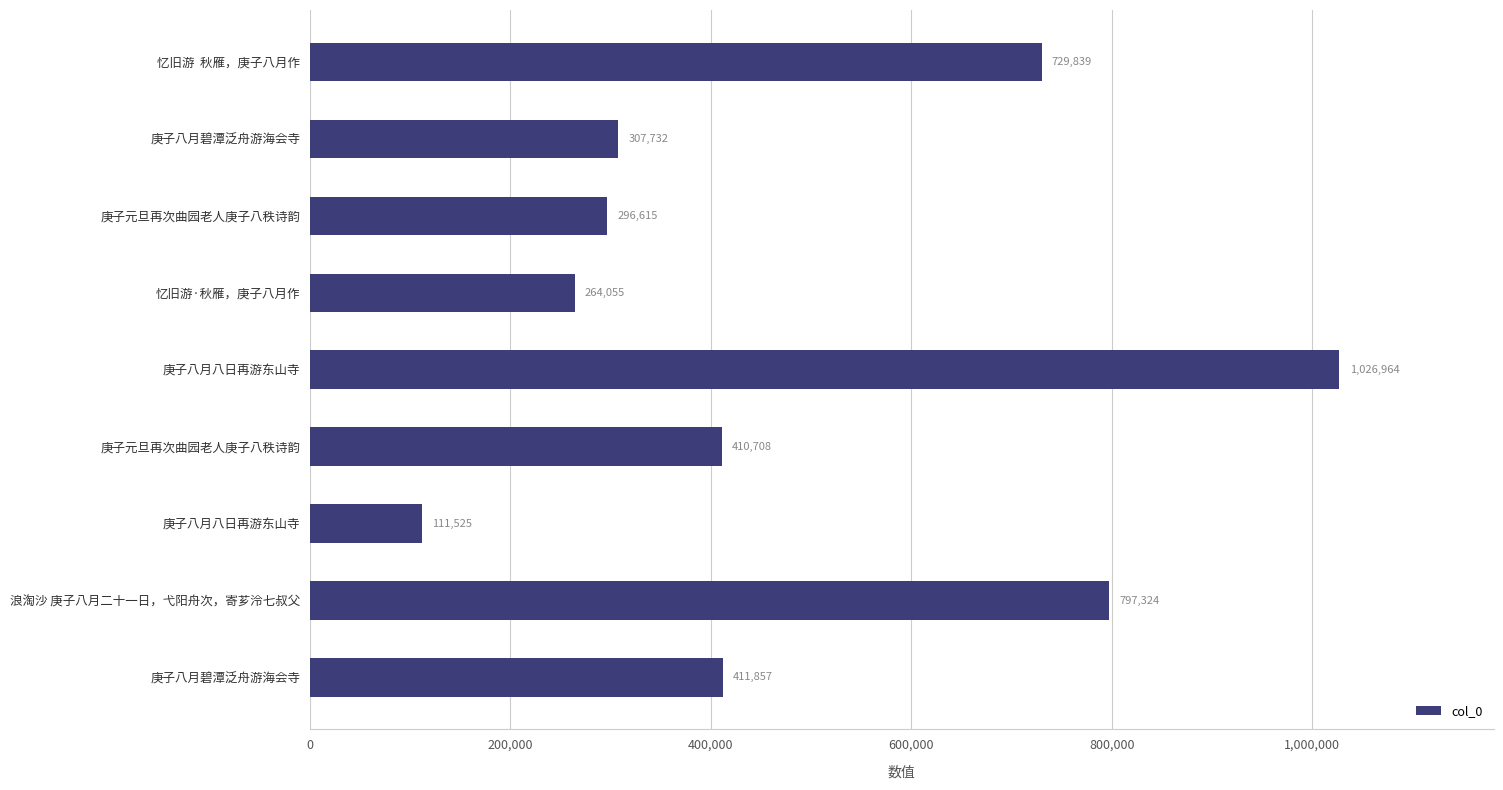

Count the number of data series in this chart.

1